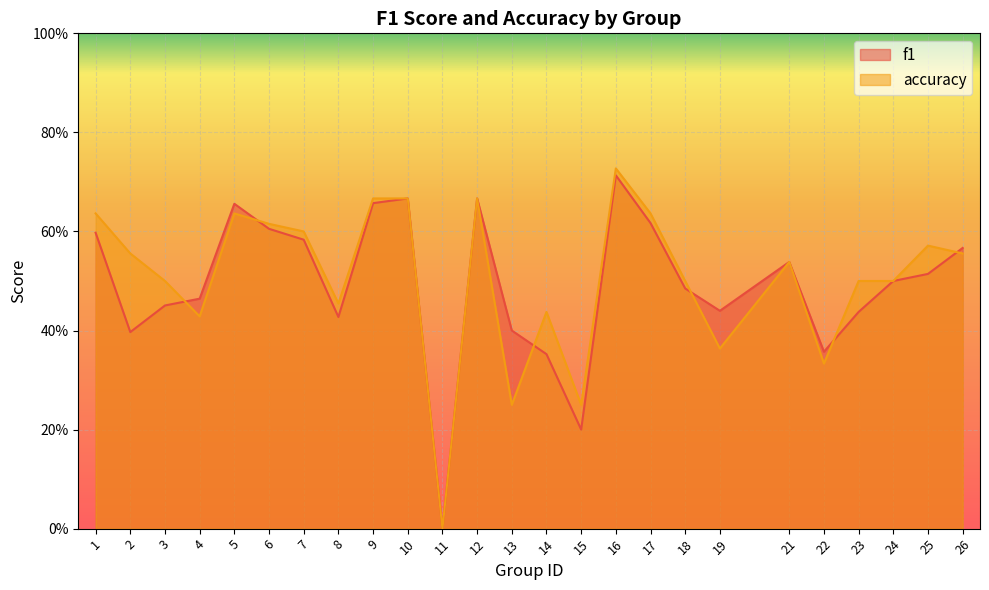

Which series has the largest total across all categories?

accuracy